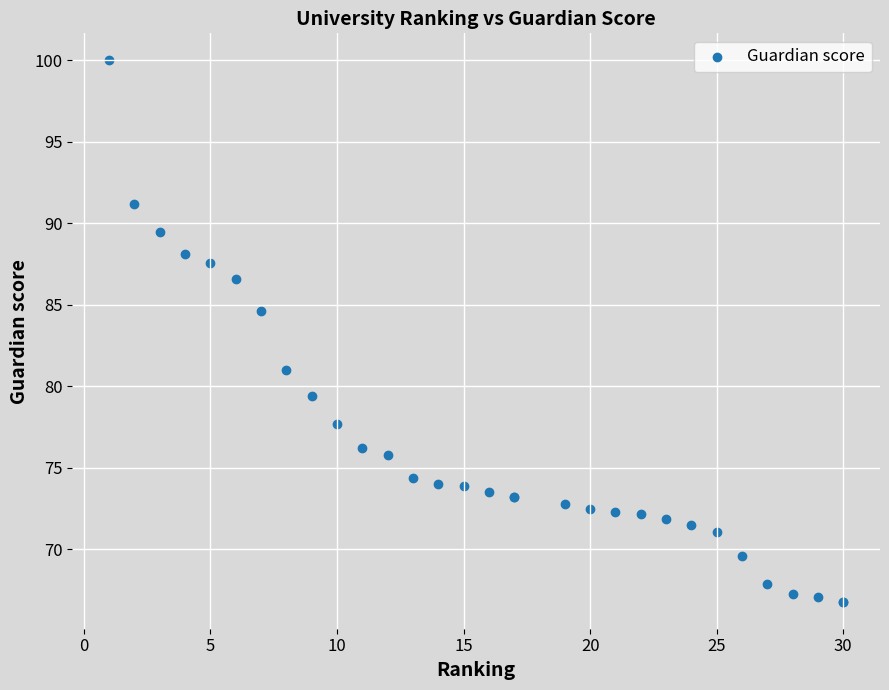

What Y value in the scatter plot is closest to 83?

84.6